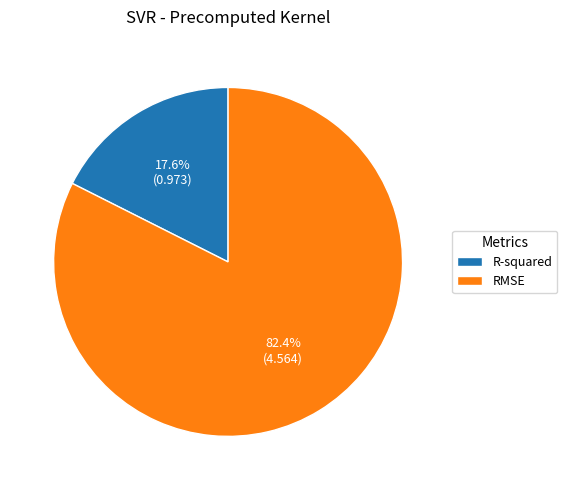

Between R-squared and RMSE, which is larger?

RMSE